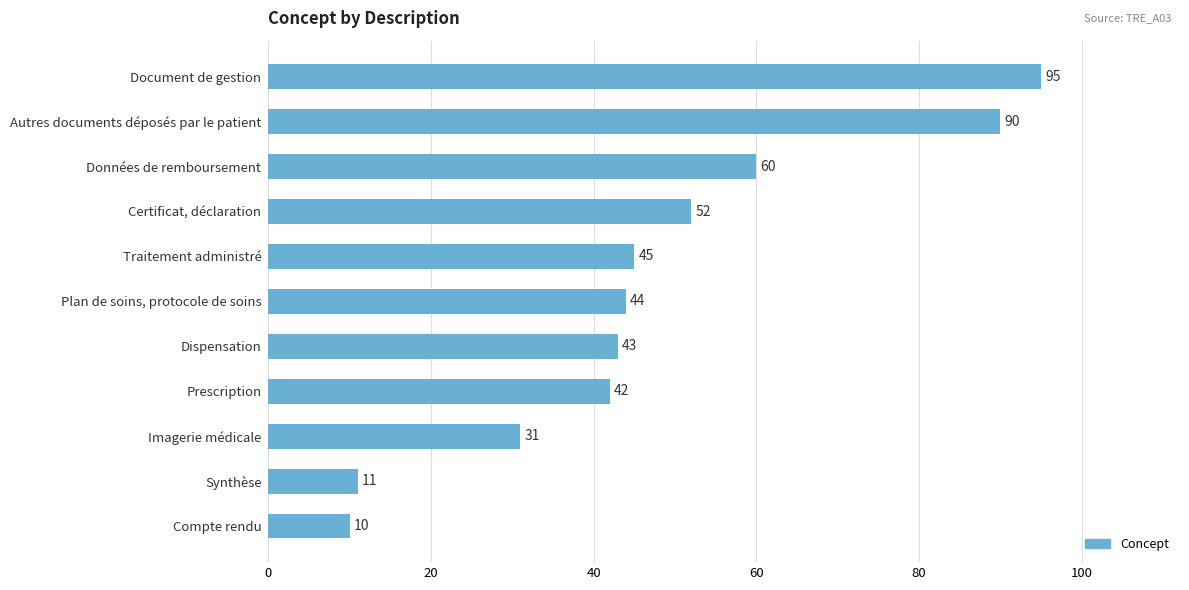

Reading bottom to top, transcribe all the data shown in this chart.

10	11	31	42	43	44	45	52	60	90	95